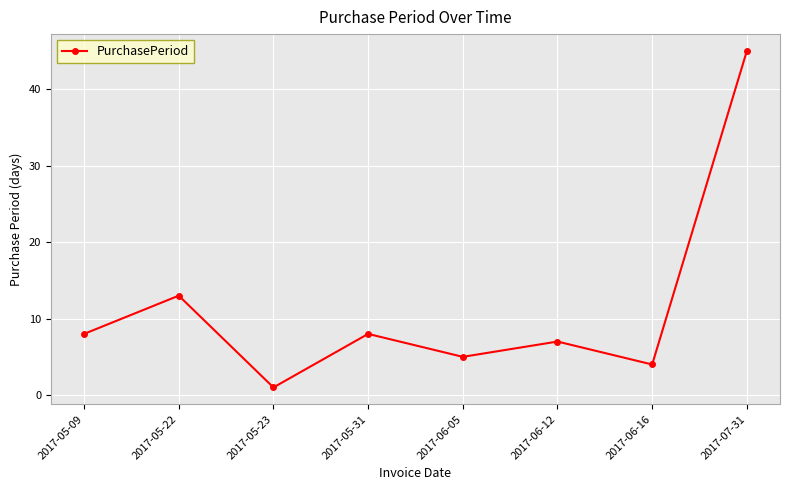

How many data points are less than 8?

4